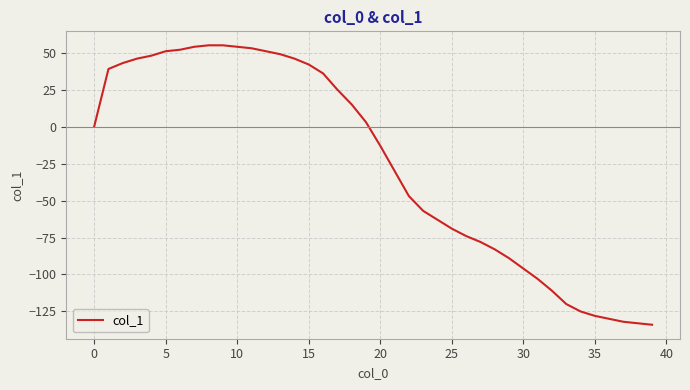

What is the difference between the maximum and minimum values?

189